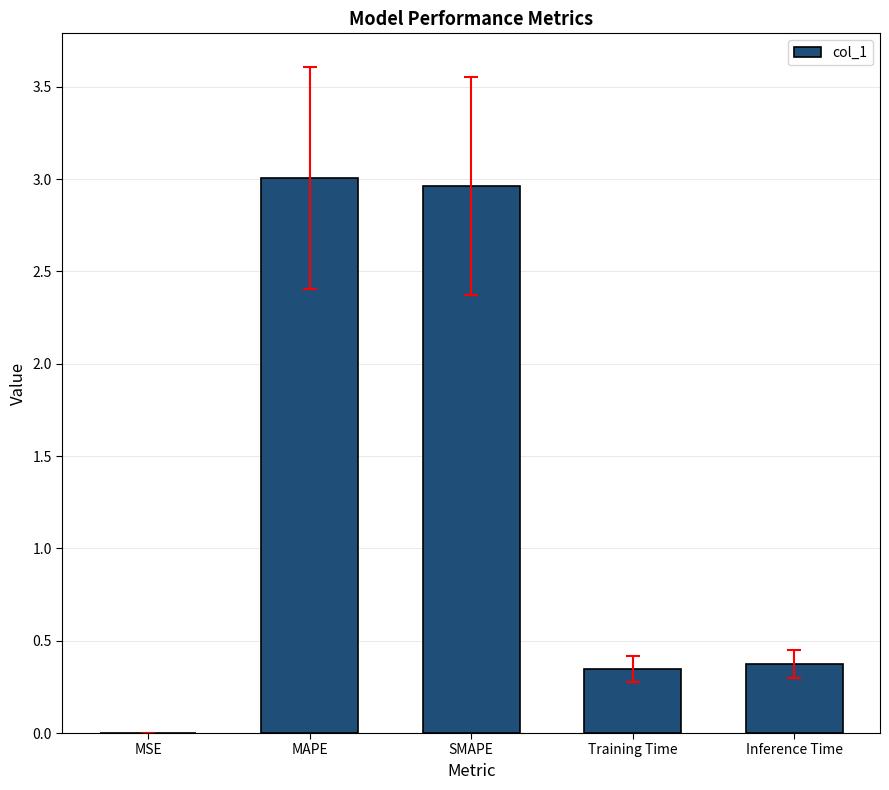

Are the bars horizontal?

No